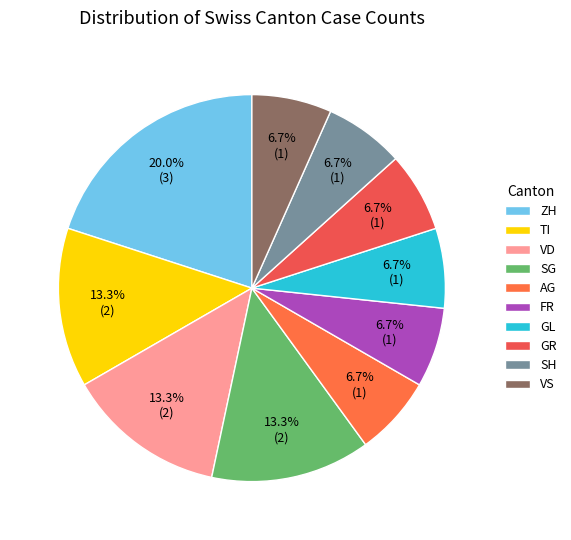

To the nearest percent, what is the average slice percentage?

10%